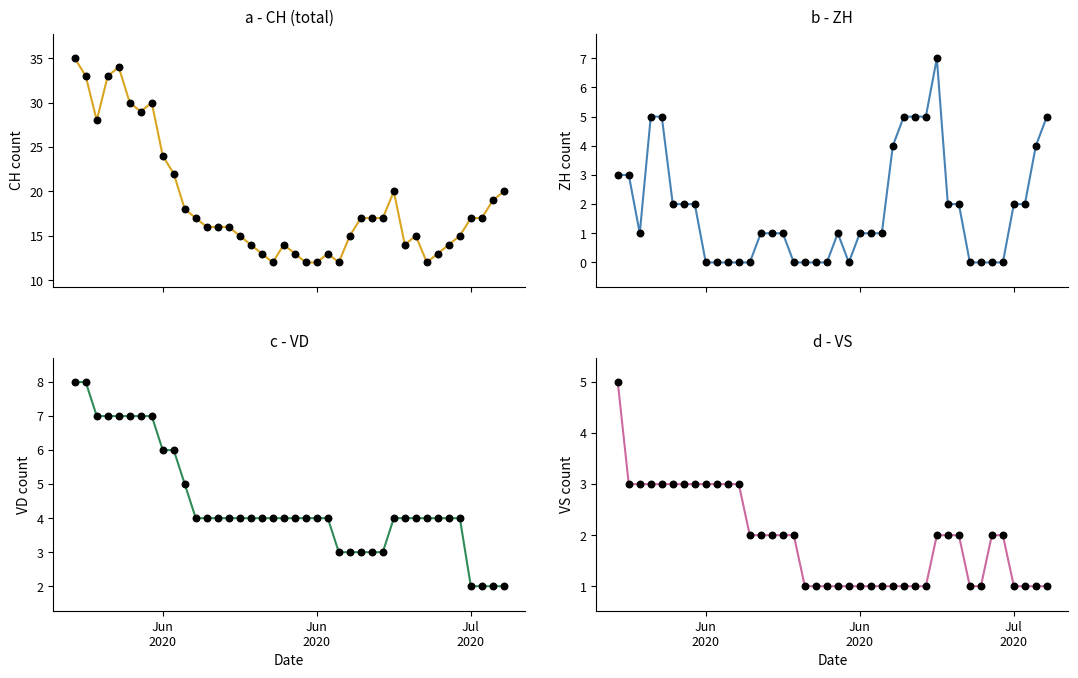

Which series has the widest spread of Y values?

CH